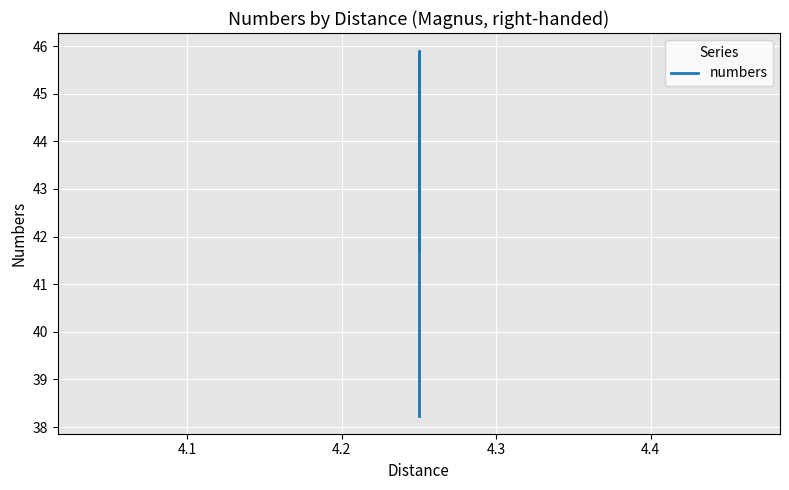

Reading left to right, transcribe all the data shown in this chart.

41.7	41.7	45.9	38.2	38.2	38.2